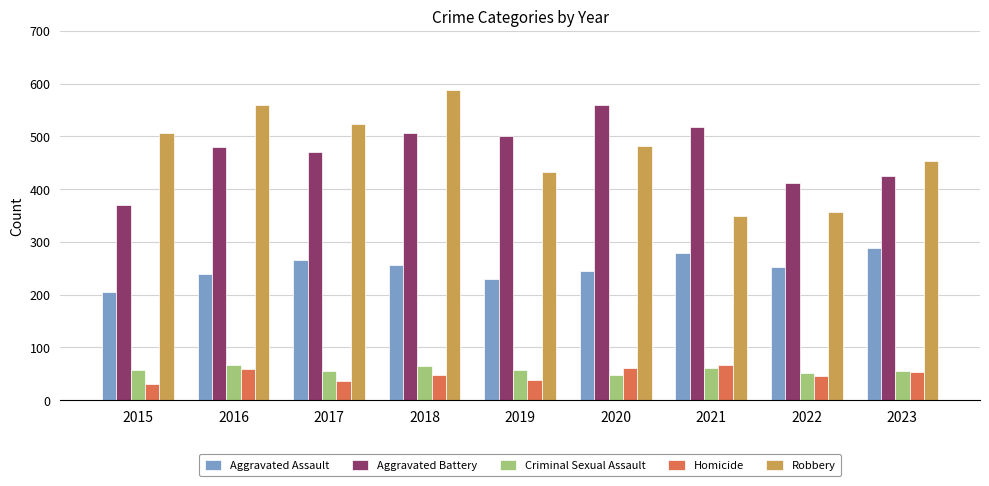

What is the maximum value shown in the chart?

587